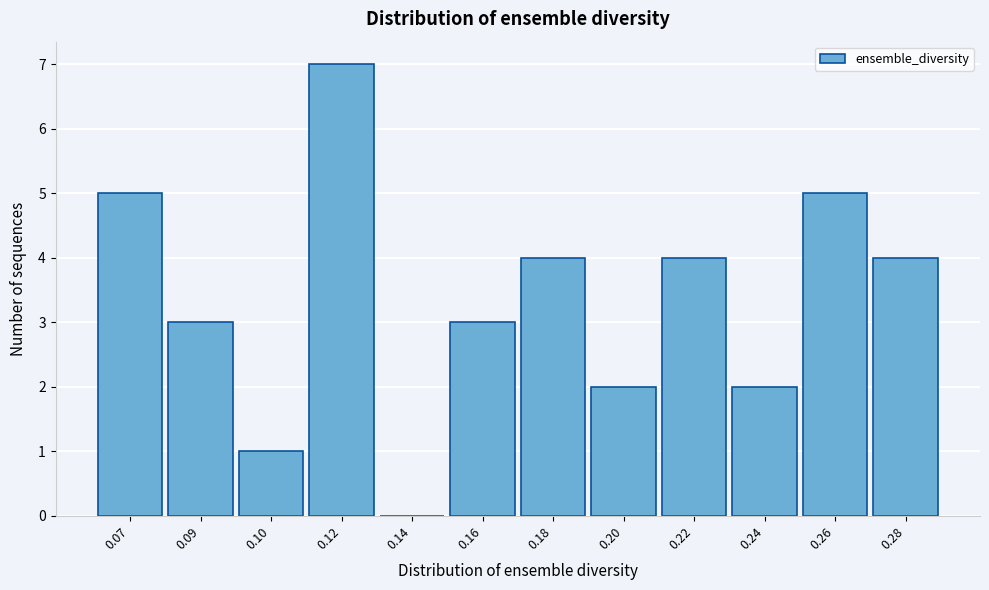

Reading right to left, list all the values displayed in this chart.

0.28=4	0.26=5	0.24=2	0.22=4	0.20=2	0.18=4	0.16=3	0.14=0	0.12=7	0.10=1	0.09=3	0.07=5